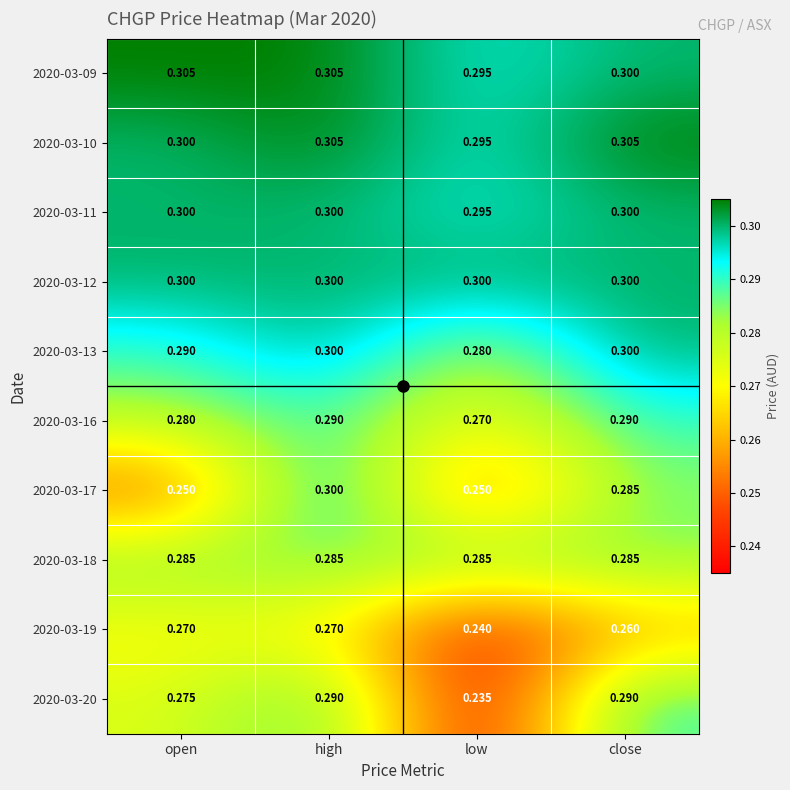

Which category has the lowest value across all series?

low